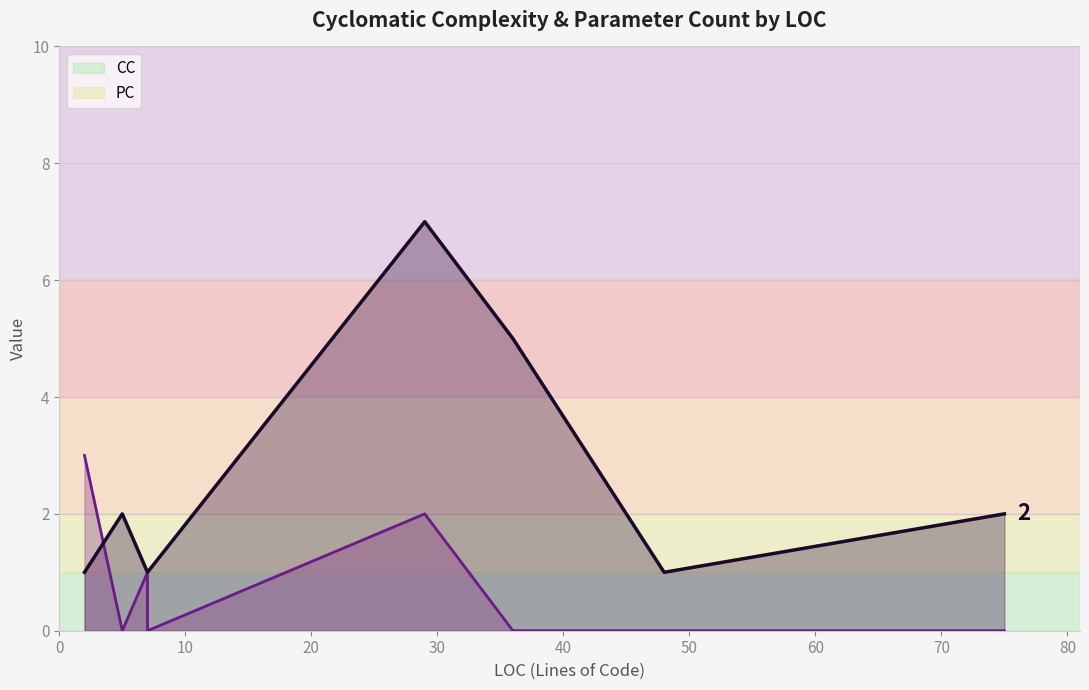

Which series has the largest total across all categories?

CC